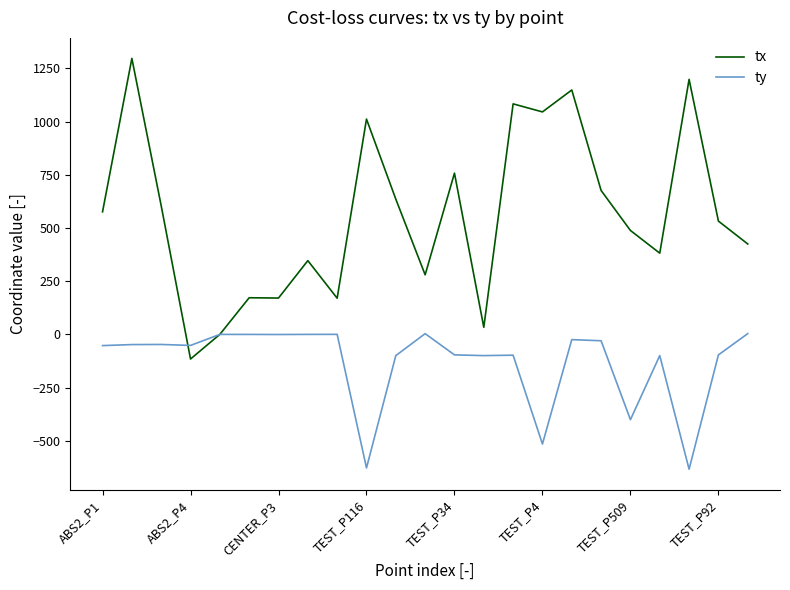

Rank the series by their maximum value, from lowest to highest.

ty, tx